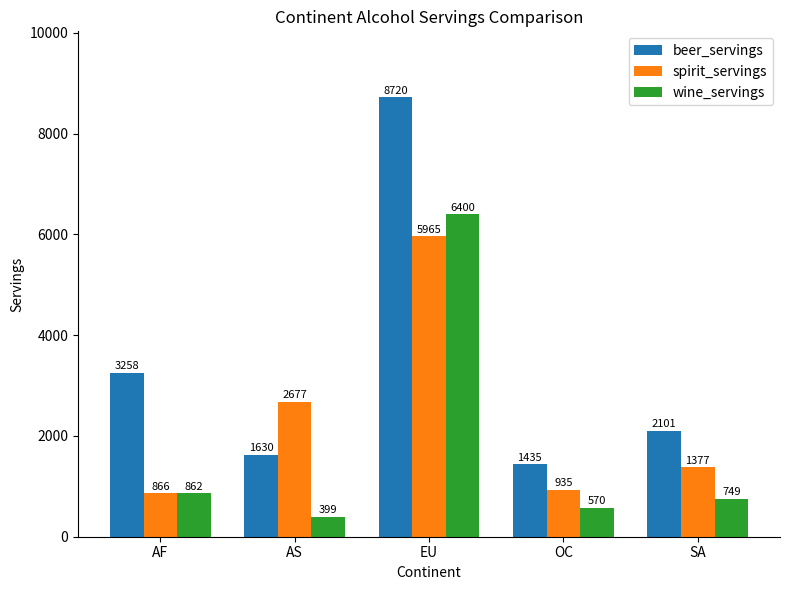

Rank the categories by beer_servings value from lowest to highest.

OC, AS, SA, AF, EU